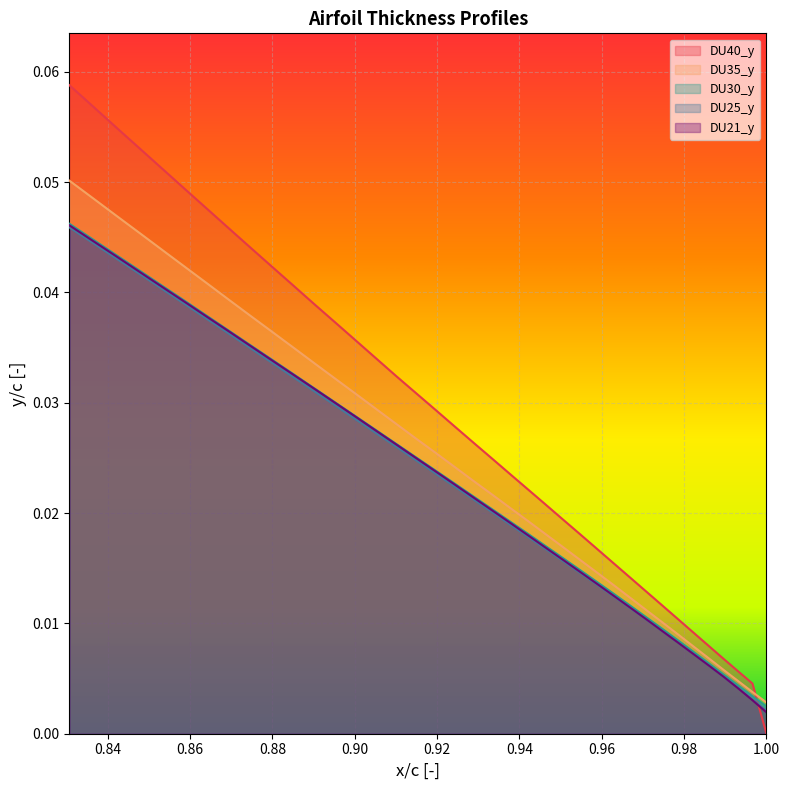

How many data points does each series have?

38